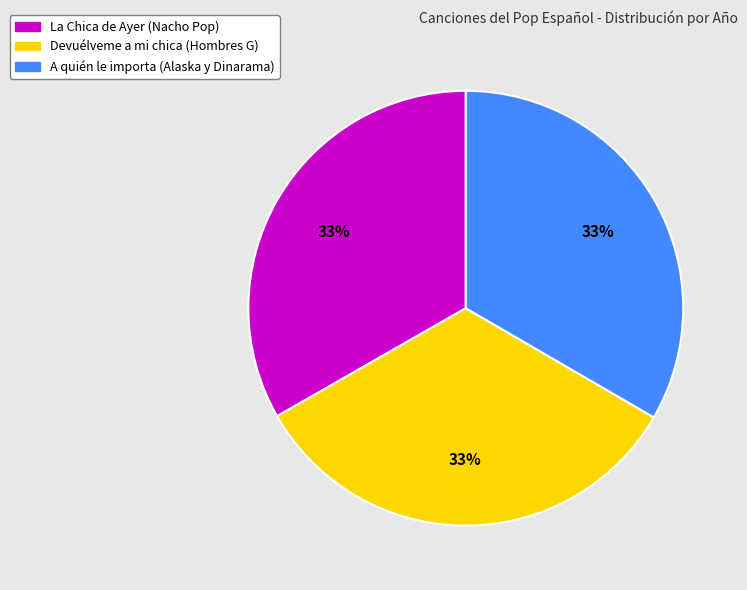

Does any single category account for the majority?

No